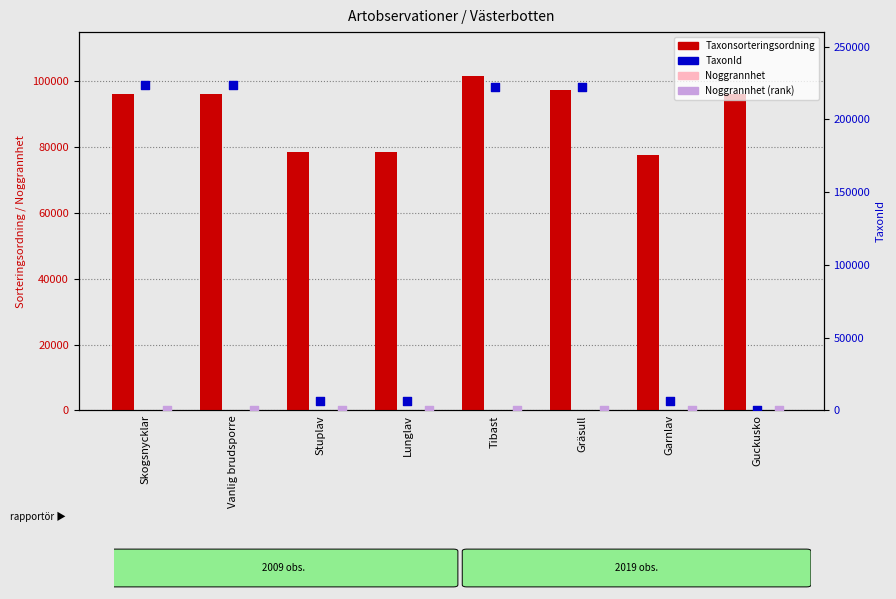

Which series has the largest Y range (max minus min)?

TaxonId